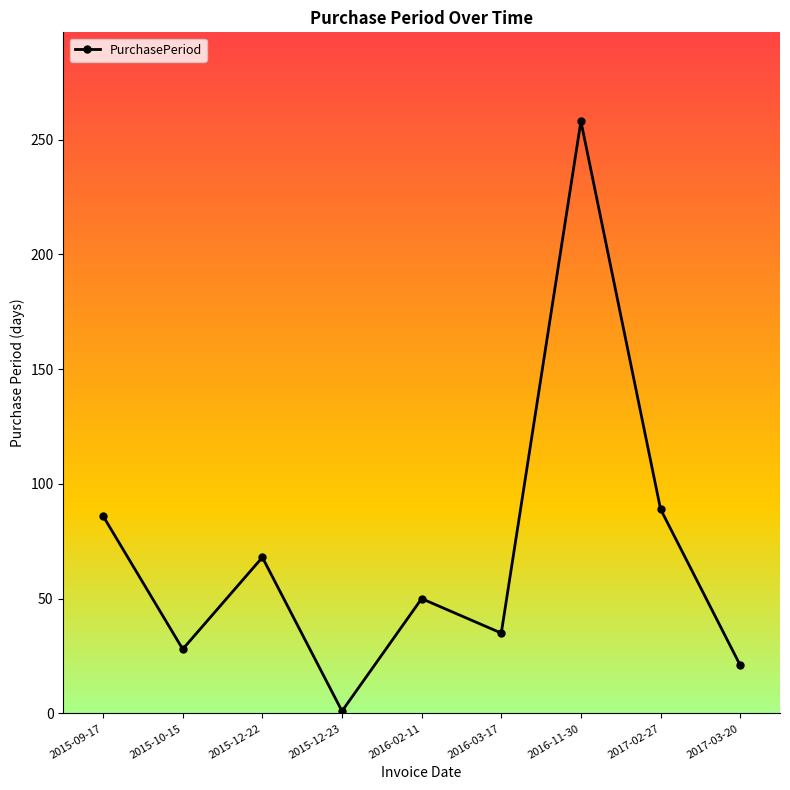

The value at 2016-03-17 is 57. True or false?

False